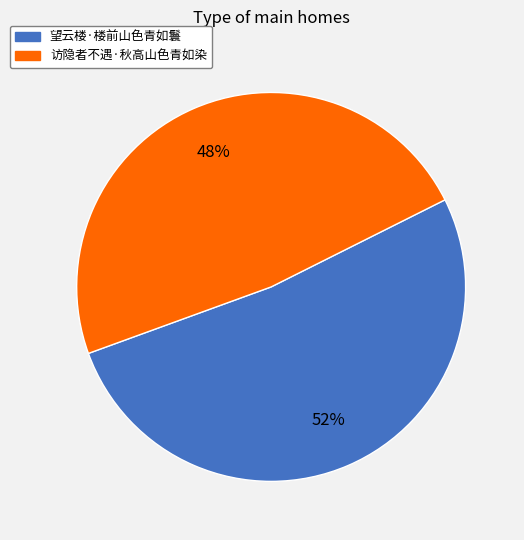

Count the number of slices in the pie.

2